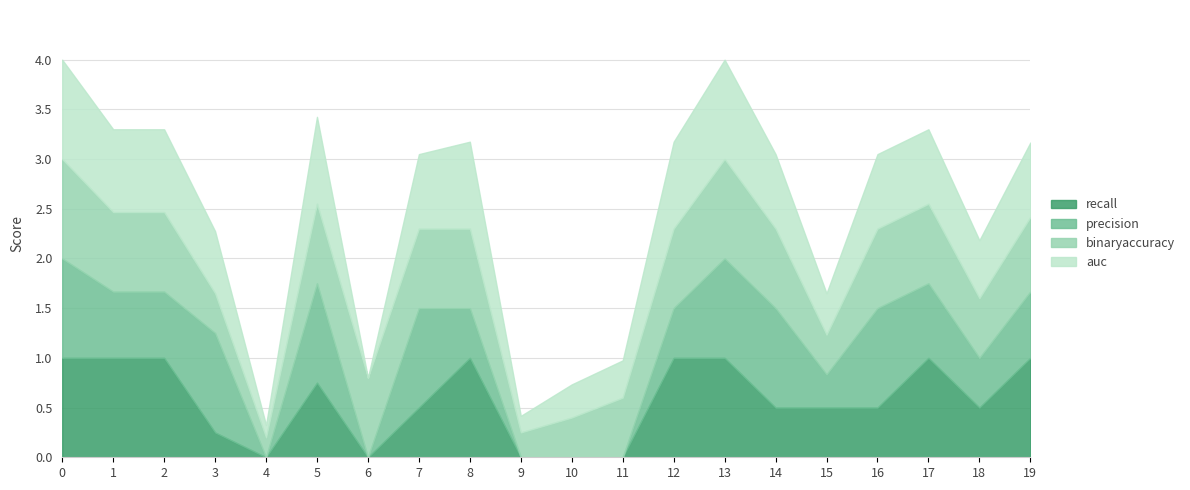

Reading right to left, list all the values displayed in this chart.

auc: 0.8	0.6	0.8	0.8	0.4	0.8	1.0	0.9	0.4	0.3	0.2	0.9	0.8	0.0	0.9	0.1	0.6	0.8	0.8	1.0
binaryaccuracy: 0.8	0.6	0.8	0.8	0.4	0.8	1.0	0.8	0.6	0.4	0.2	0.8	0.8	0.8	0.8	0.2	0.4	0.8	0.8	1.0
precision: 0.7	0.5	0.8	1.0	0.3	1.0	1.0	0.5	0.0	0.0	0.0	0.5	1.0	0.0	1.0	0.0	1.0	0.7	0.7	1.0
recall: 1.0	0.5	1.0	0.5	0.5	0.5	1.0	1.0	0.0	0.0	0.0	1.0	0.5	0.0	0.8	0.0	0.2	1.0	1.0	1.0